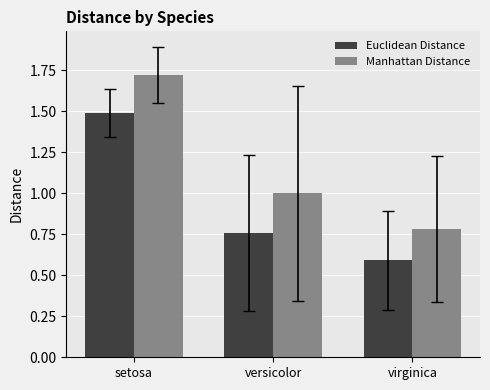

Where does the Manhattan Distance series first go above 1?

setosa